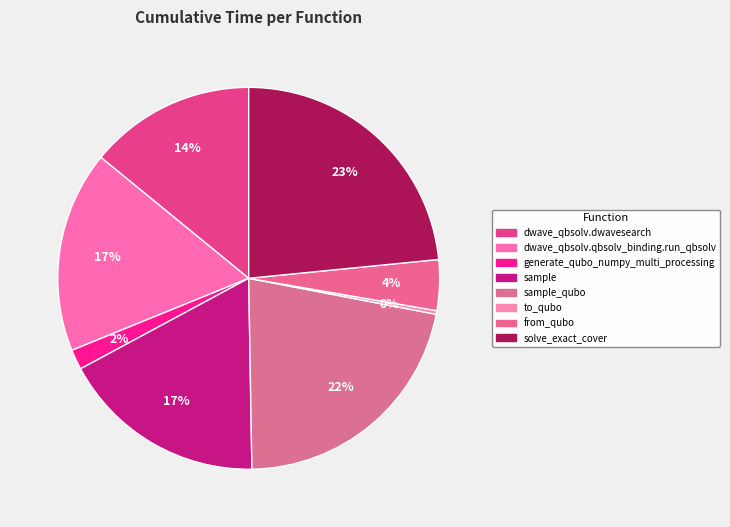

To the nearest percent, what is the combined percentage of sample and dwave_qbsolv.dwavesearch?

31%